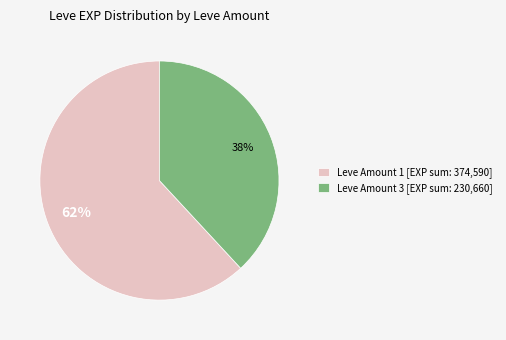

What is the majority slice?

Leve Amount 1 [EXP sum: 374,590]